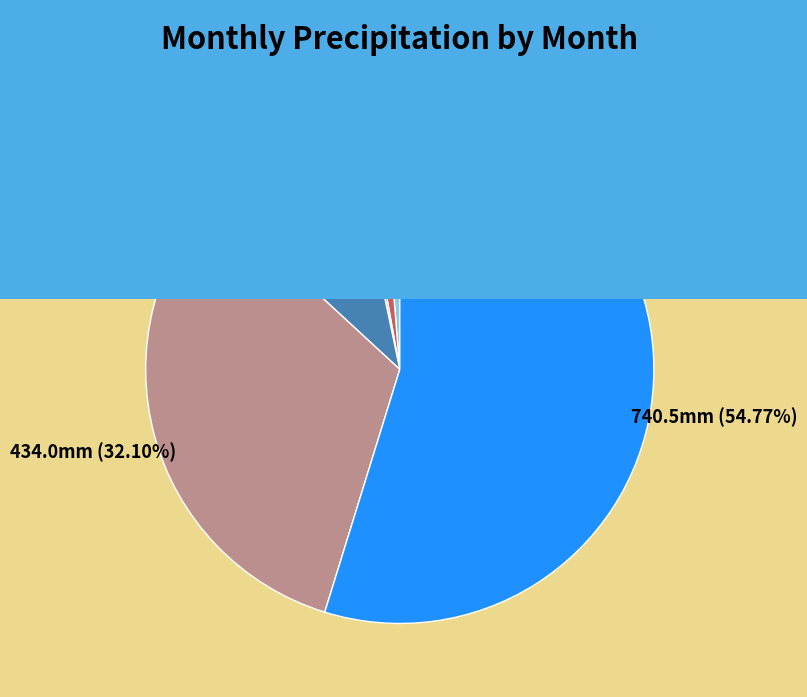

Count the number of slices in the pie.

7